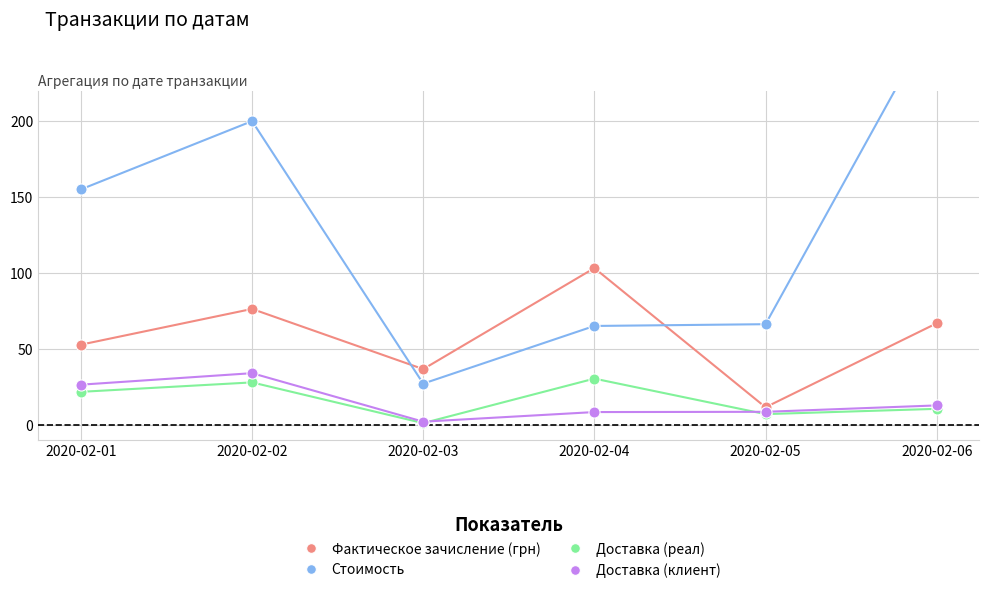

Reading left to right, list all the values displayed in this chart.

Фактическое зачисление (грн): 52.7	76.2	36.5	103.1	11.4	66.8
Стоимость: 155.0	200.0	27.0	65.0	66.2	270.0
Доставка (реал): 21.6	27.8	0.9	30.3	6.9	10.4
Доставка (клиент): 26.3	33.9	1.9	8.2	8.4	12.6